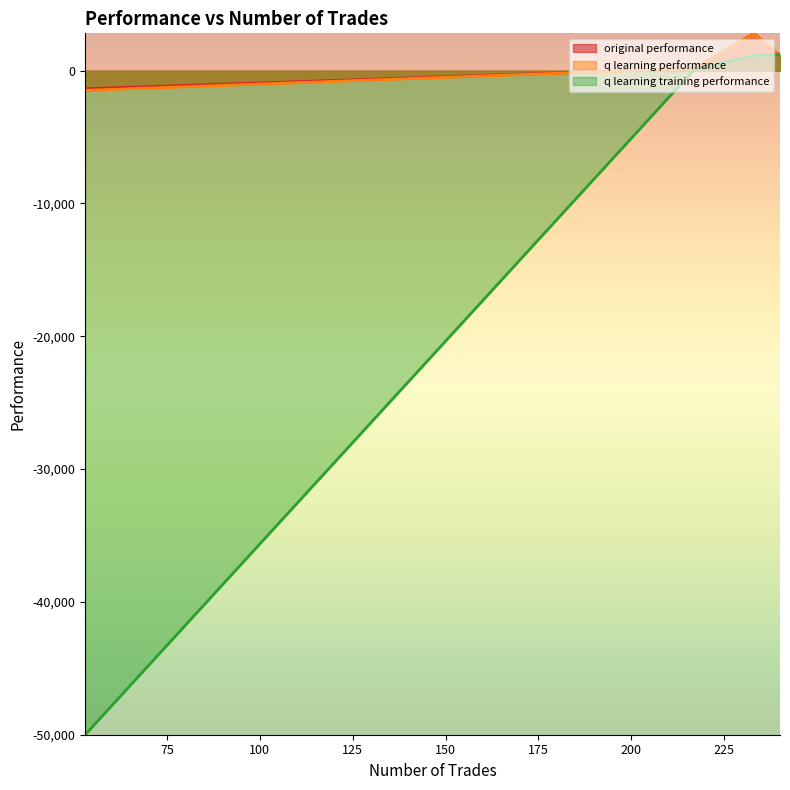

What is the sum of the q learning training performance values at 217 and 233?

1228.1